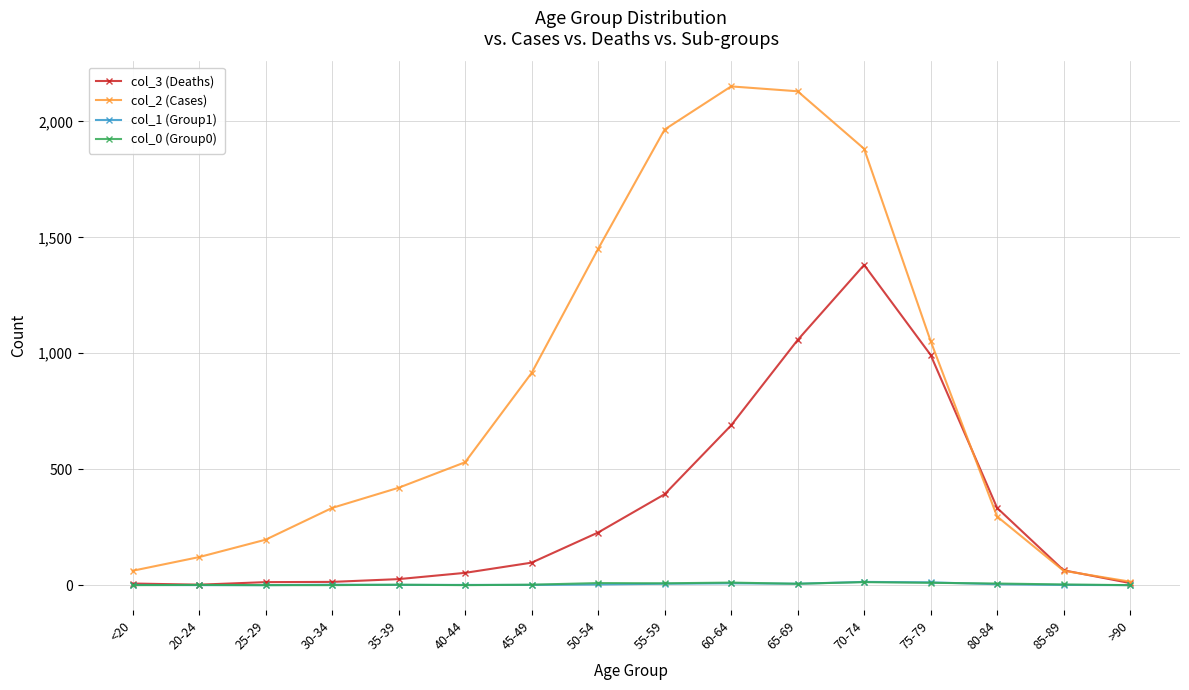

True or false: col_1 (Group1) has more than 0 interior local peaks.

True